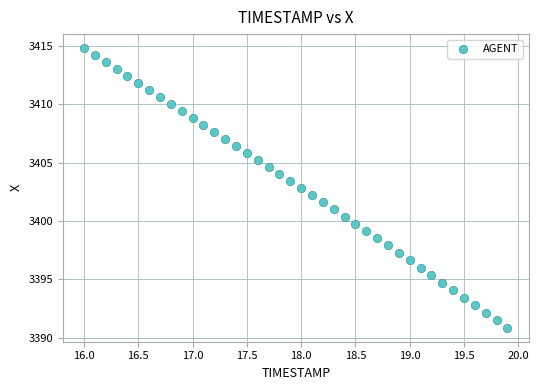

What is the range of X values (max minus min)?

3.9